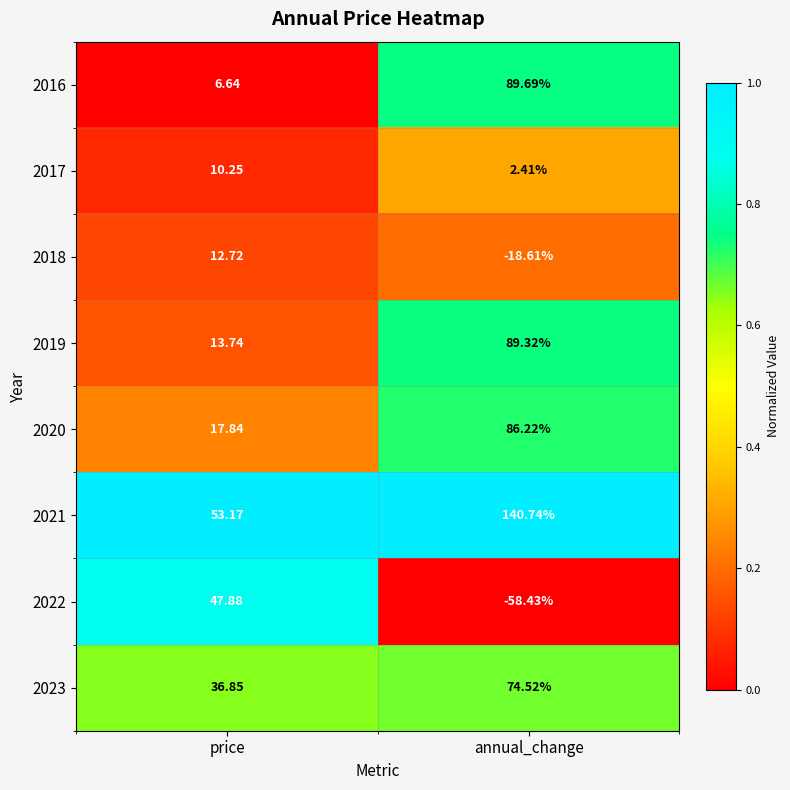

Rank the series at annual_change from lowest to highest value.

2022, 2018, 2017, 2023, 2020, 2019, 2016, 2021